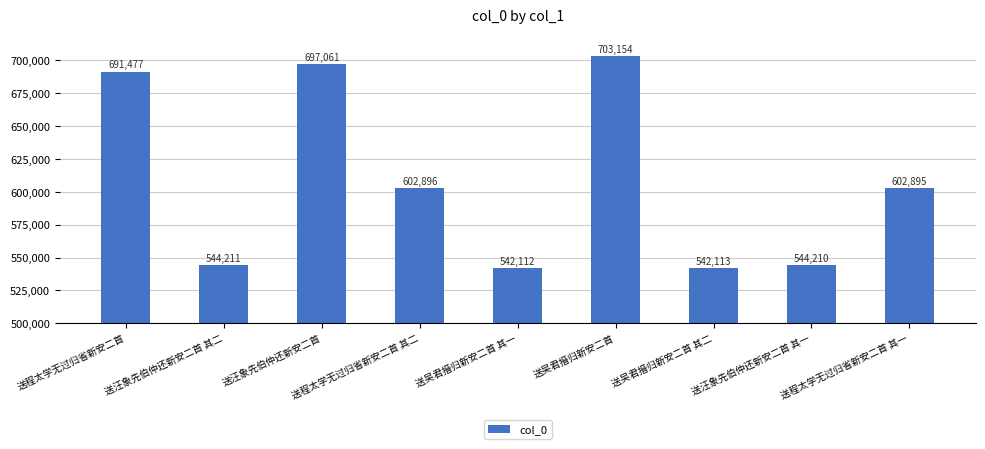

What is the sum of the values at 送程太学无过归省新安二首 其一 and 送程太学无过归省新安二首?

1294372